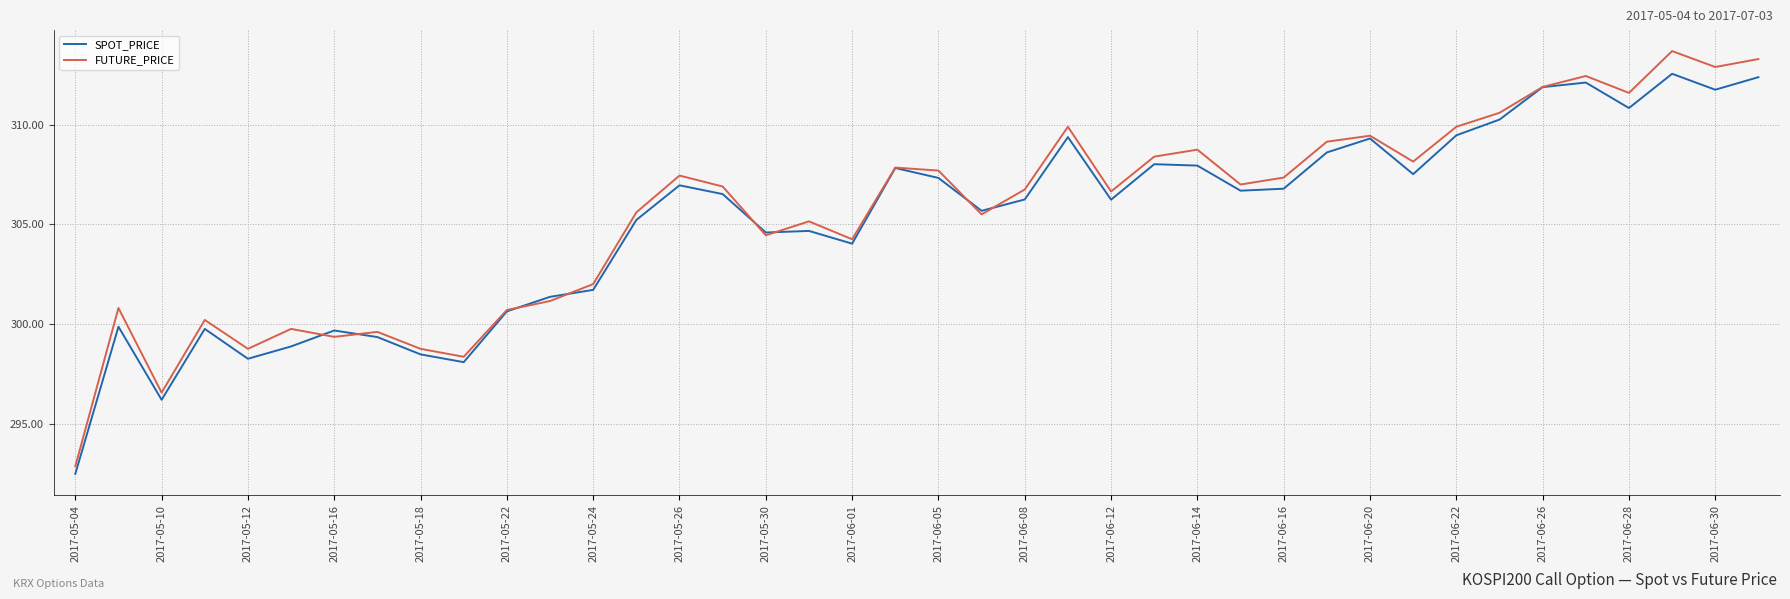

Rank the series by their maximum value, from highest to lowest.

FUTURE_PRICE, SPOT_PRICE